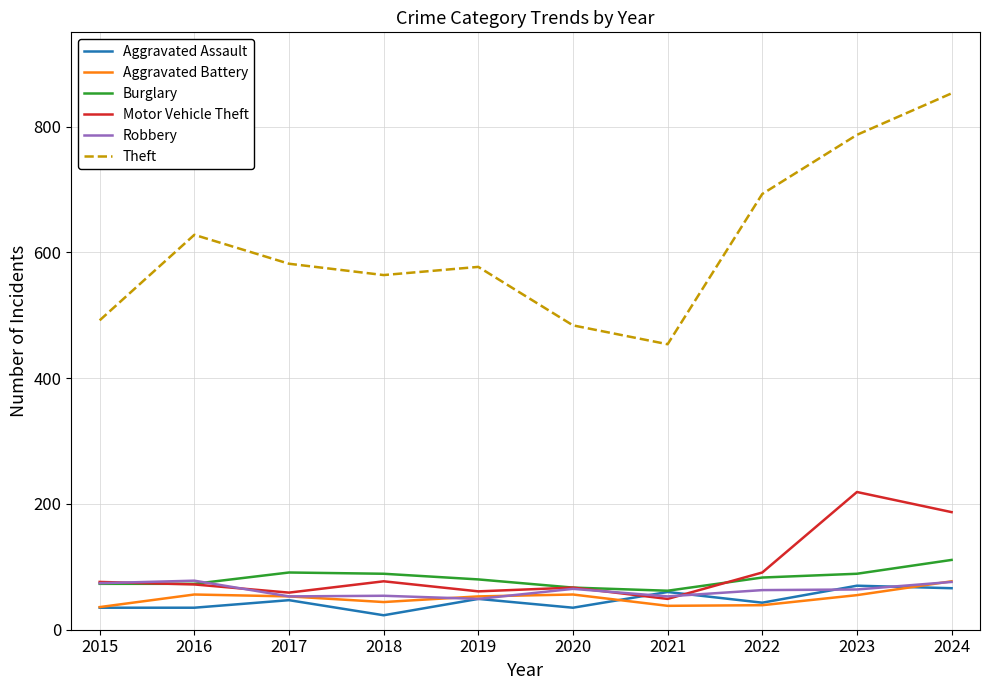

True or false: Theft and Burglary intersect in this chart.

False